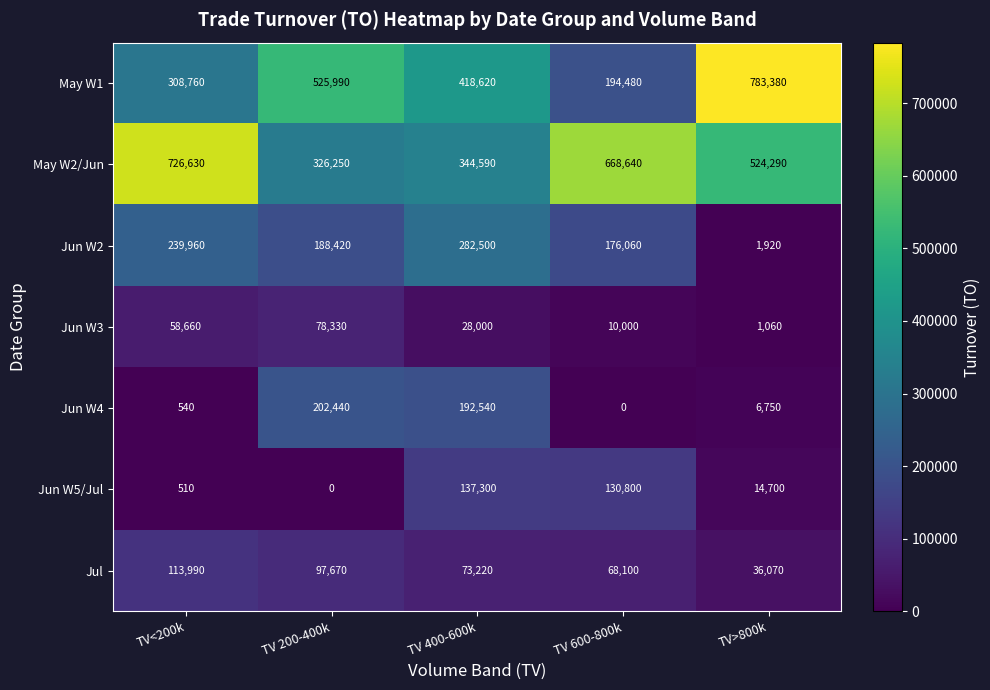

Where is Jun W5/Jul nearest to the value 68650?

TV>800k